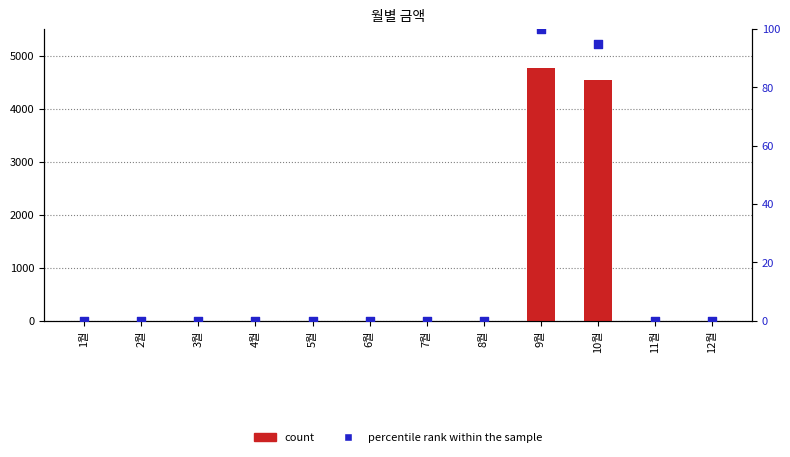

At which category is the sum across all series the highest?

9월